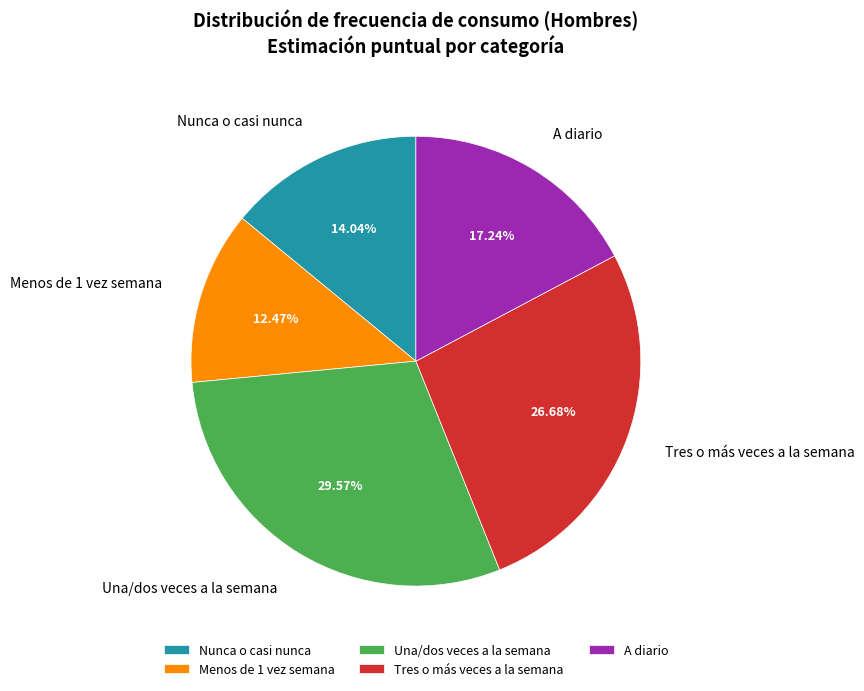

To the nearest percent, what is the difference between the Menos de 1 vez semana and Una/dos veces a la semana slice percentages?

17%